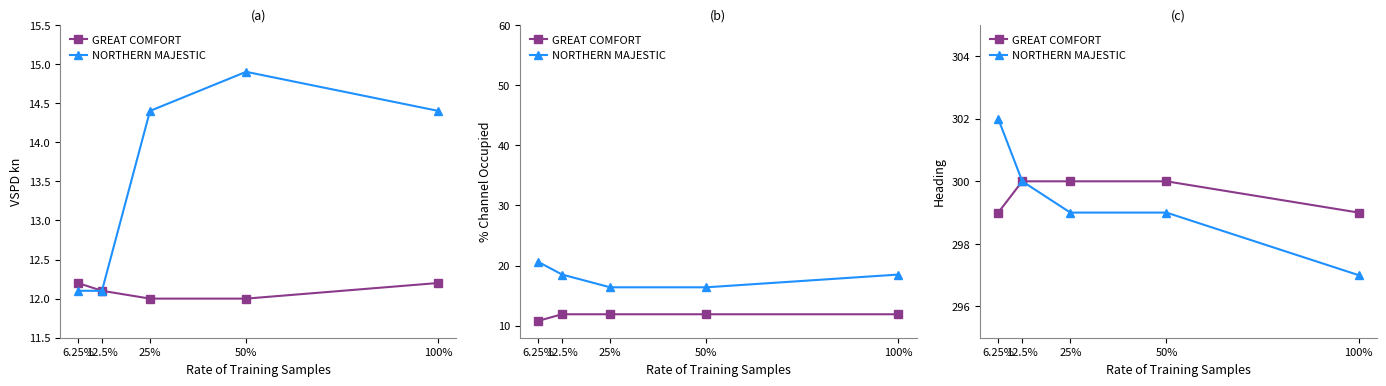

How many values in the NORTHERN MAJESTIC series are below 299?

1